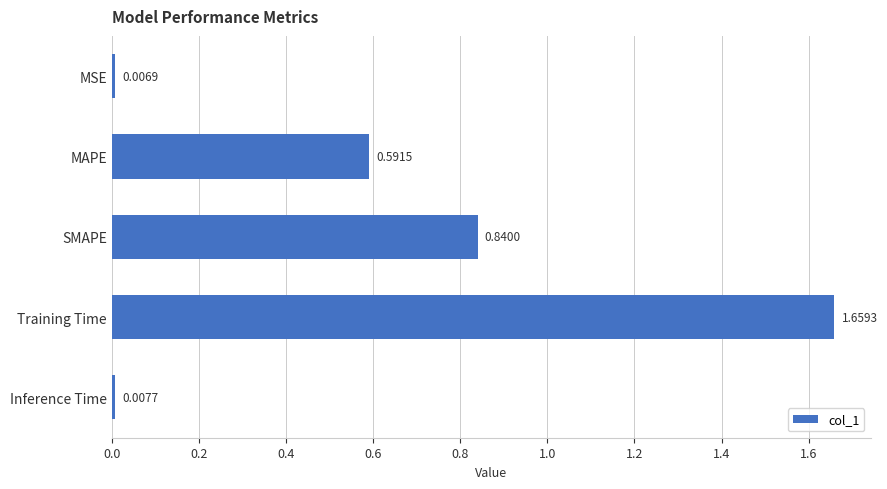

What is the label of the 2nd bar from the bottom?

Training Time